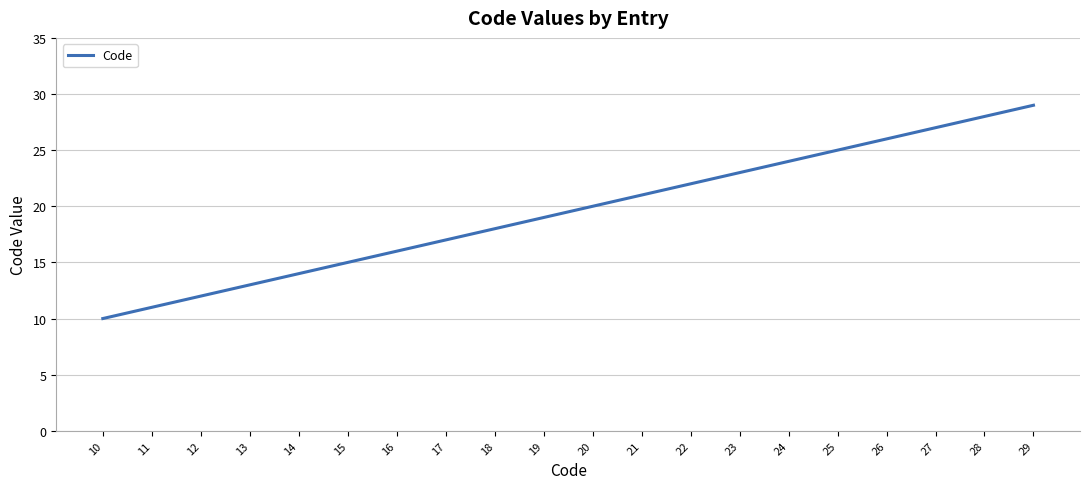

What is the greatest value displayed?

29